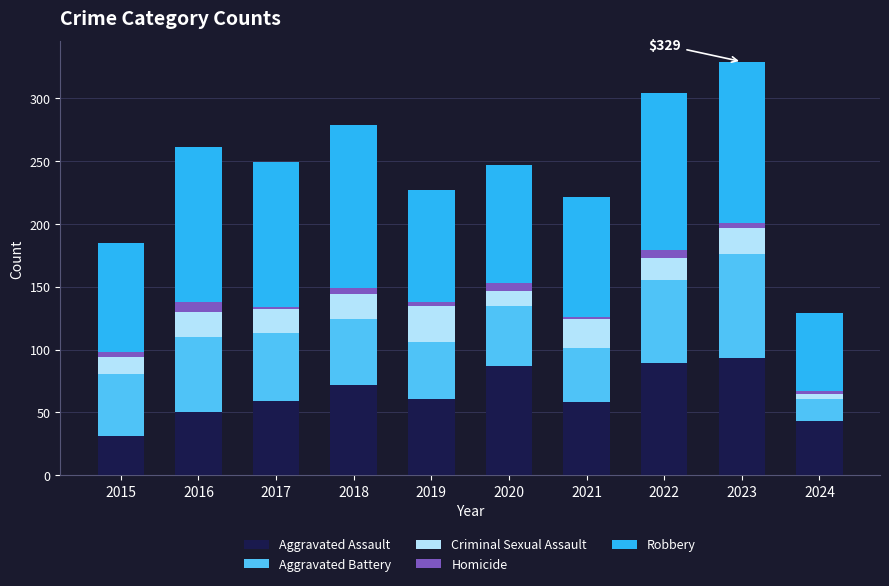

What is the minimum value for Aggravated Assault?

31